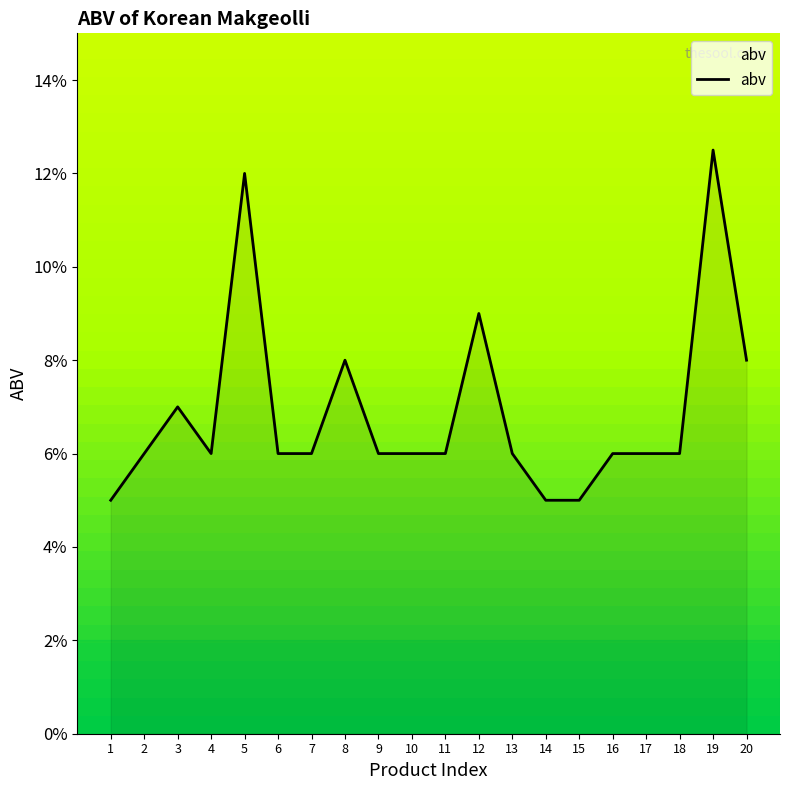

Is this an area chart (filled region under the line)?

Yes